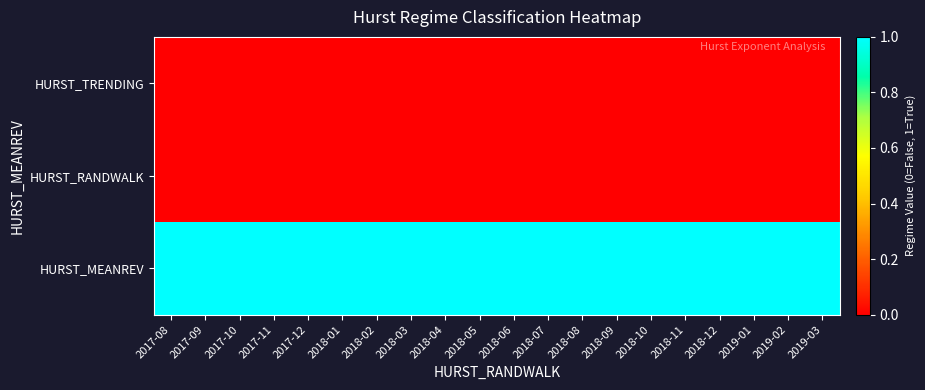

Reading left to right, transcribe all the data shown in this chart.

HURST_TRENDING: 2017-08=0	2017-09=0	2017-10=0	2017-11=0	2017-12=0	2018-01=0	2018-02=0	2018-03=0	2018-04=0	2018-05=0	2018-06=0	2018-07=0	2018-08=0	2018-09=0	2018-10=0	2018-11=0	2018-12=0	2019-01=0	2019-02=0	2019-03=0
HURST_RANDWALK: 2017-08=0	2017-09=0	2017-10=0	2017-11=0	2017-12=0	2018-01=0	2018-02=0	2018-03=0	2018-04=0	2018-05=0	2018-06=0	2018-07=0	2018-08=0	2018-09=0	2018-10=0	2018-11=0	2018-12=0	2019-01=0	2019-02=0	2019-03=0
HURST_MEANREV: 2017-08=1	2017-09=1	2017-10=1	2017-11=1	2017-12=1	2018-01=1	2018-02=1	2018-03=1	2018-04=1	2018-05=1	2018-06=1	2018-07=1	2018-08=1	2018-09=1	2018-10=1	2018-11=1	2018-12=1	2019-01=1	2019-02=1	2019-03=1